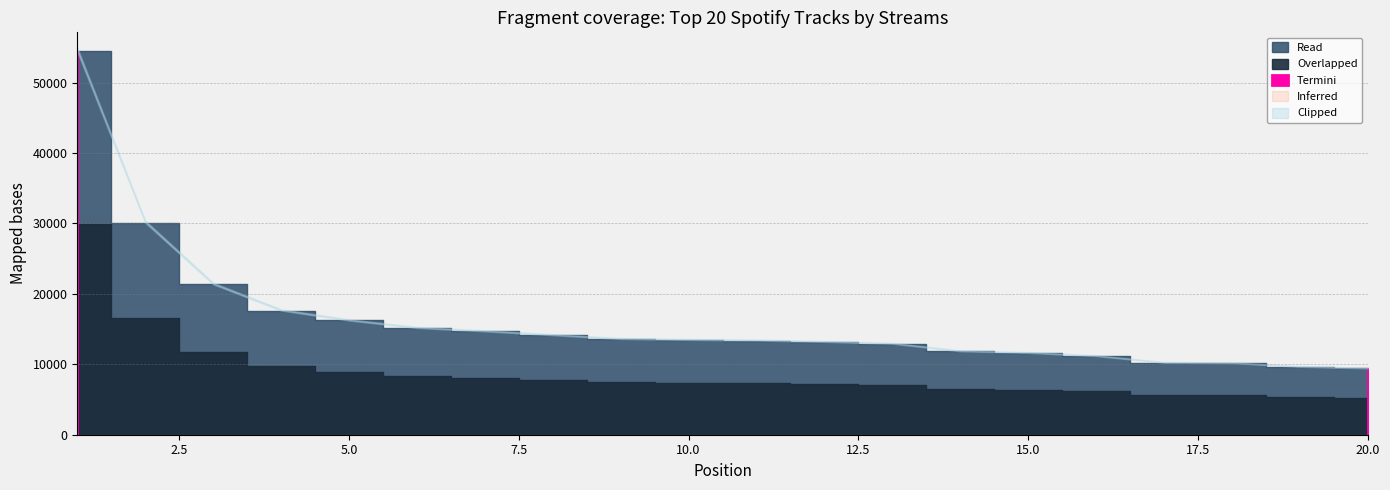

Reading right to left, extract all data points from this chart.

20=9412	19=9643	18=10164	17=10230	16=11165	15=11620	14=11851	13=12919	12=13180	11=13377	10=13462	9=13588	8=14133	7=14676	6=15156	5=16220	4=17636	3=21363	2=30106	1=54414